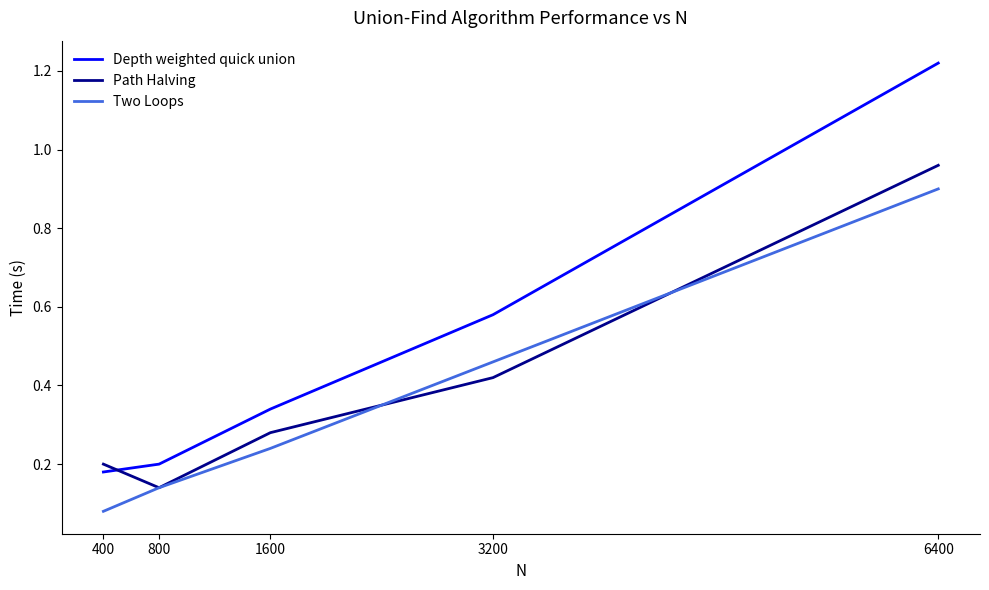

Rank the series by their maximum value, from highest to lowest.

Depth weighted quick union, Path Halving, Two Loops